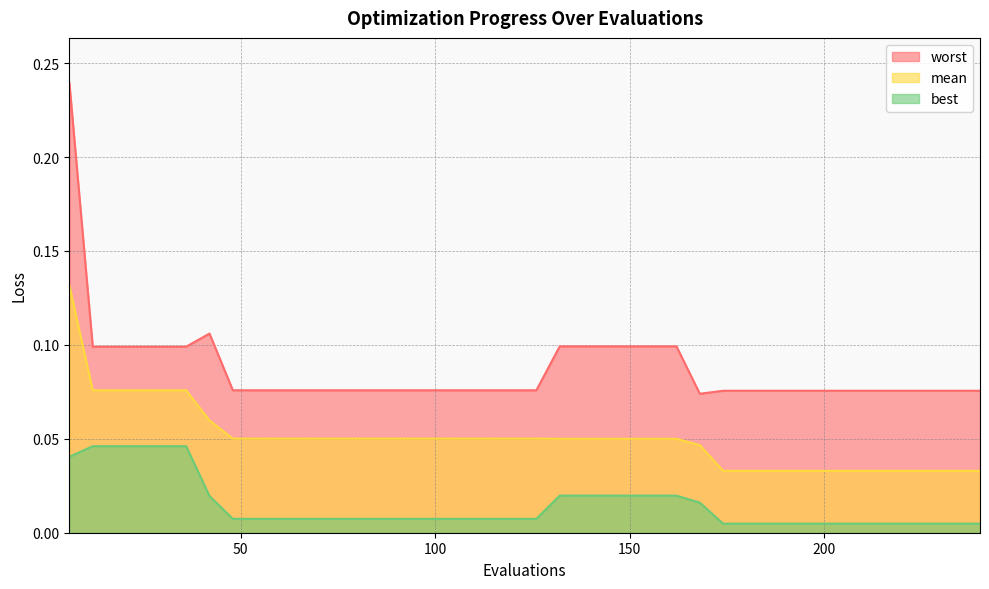

At which label does worst reach its peak?

6